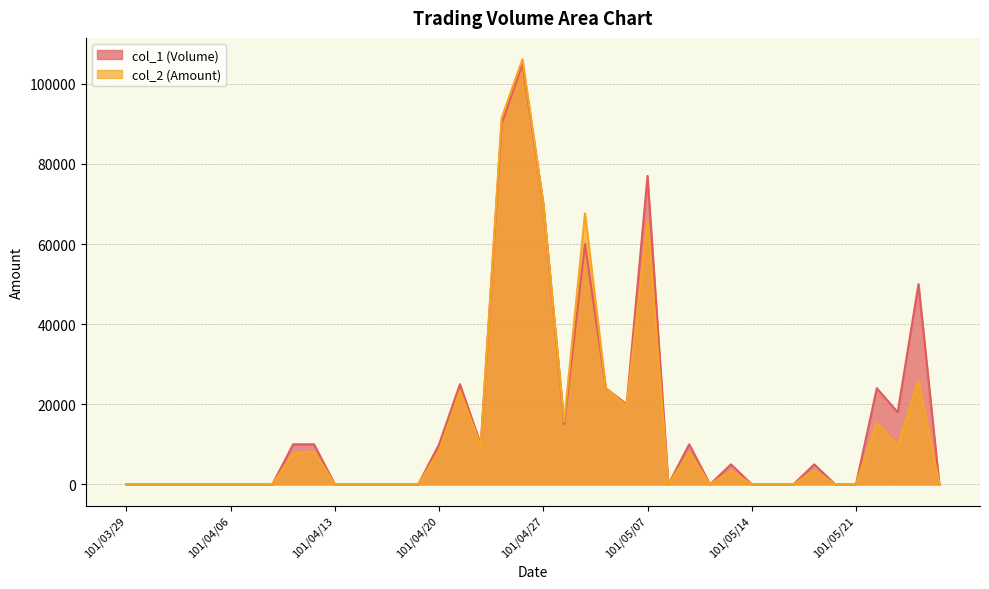

How many distinct data groups are displayed?

2